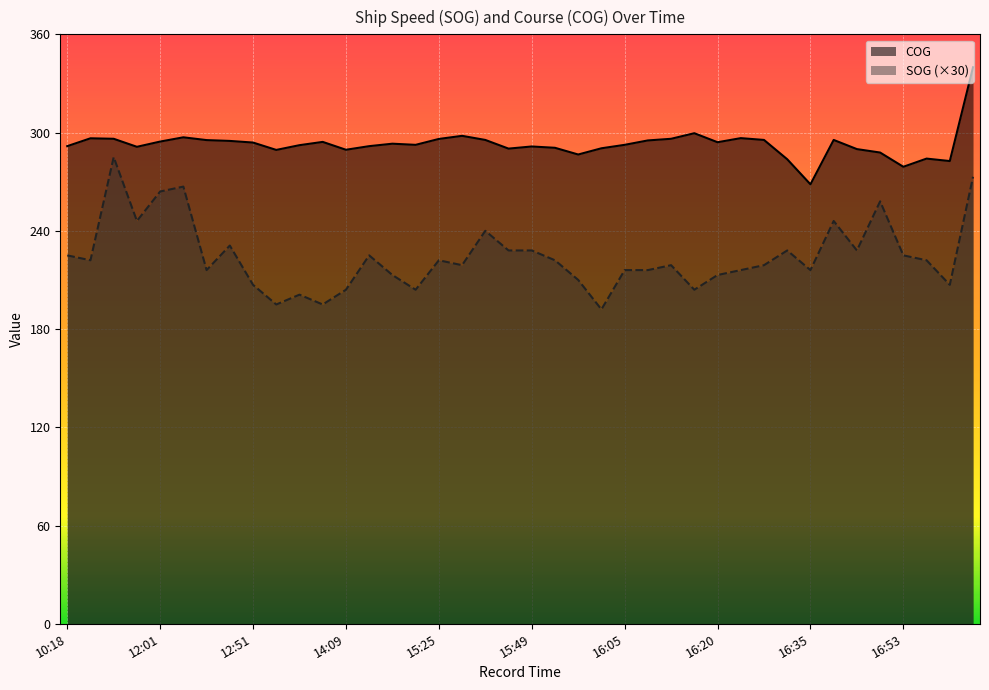

What is the sum of the SOG values at 16:29 and 17:53?

492.0